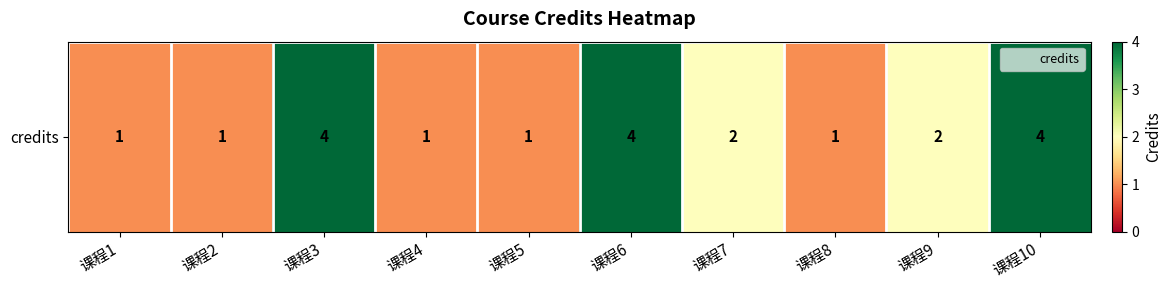

Reading right to left, transcribe all the data shown in this chart.

4	2	1	2	4	1	1	4	1	1